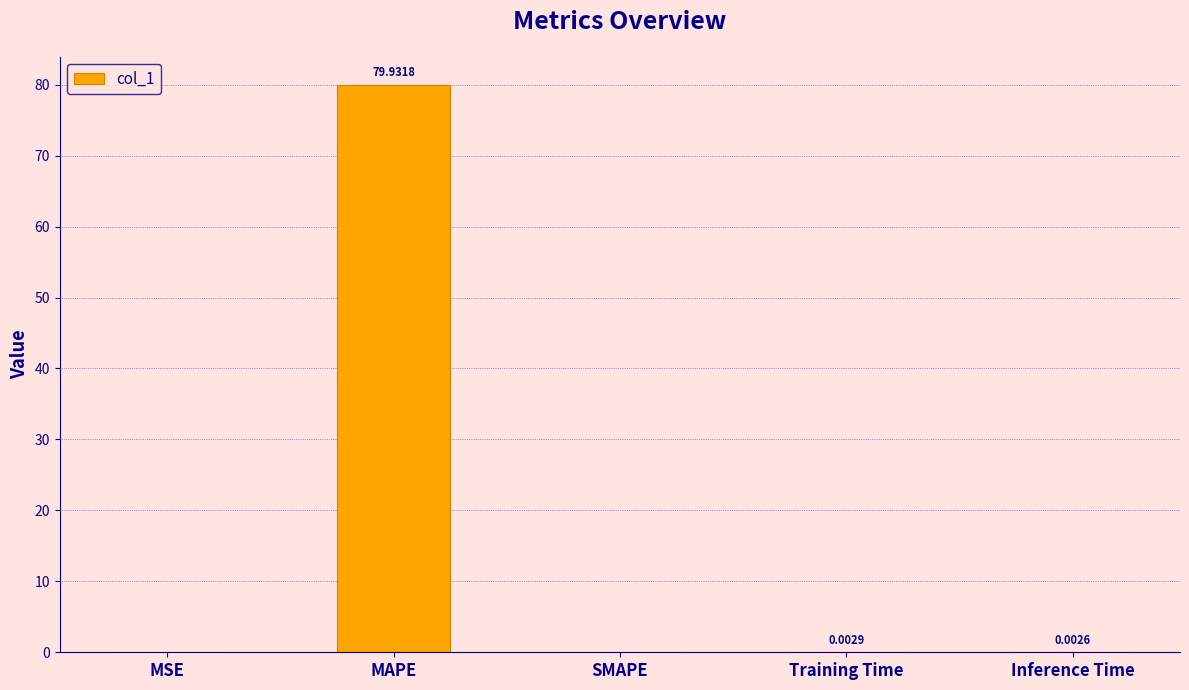

Which category has the highest value across all series?

MAPE